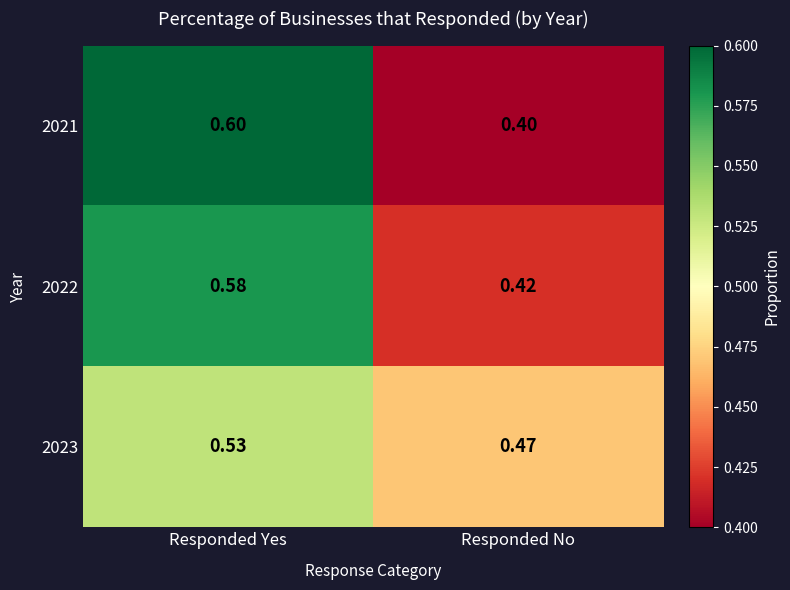

Where is 2022 nearest to the value 0?

Responded No